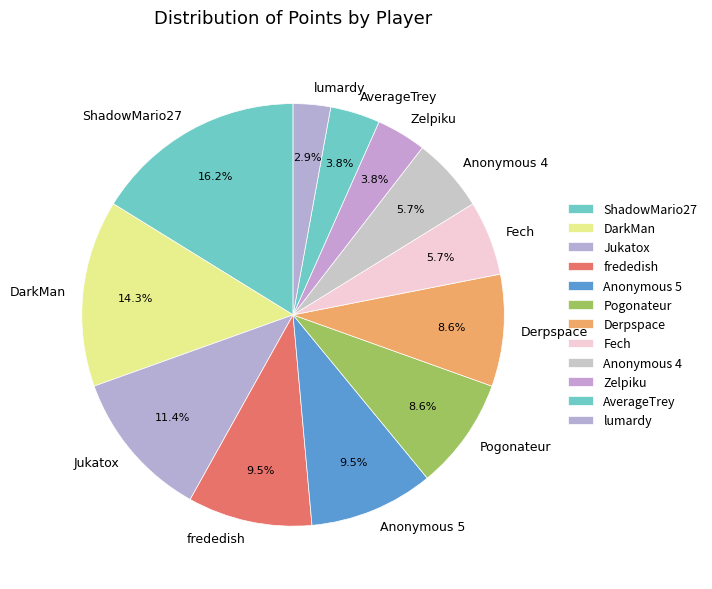

Which category has the smallest portion of the pie?

lumardy